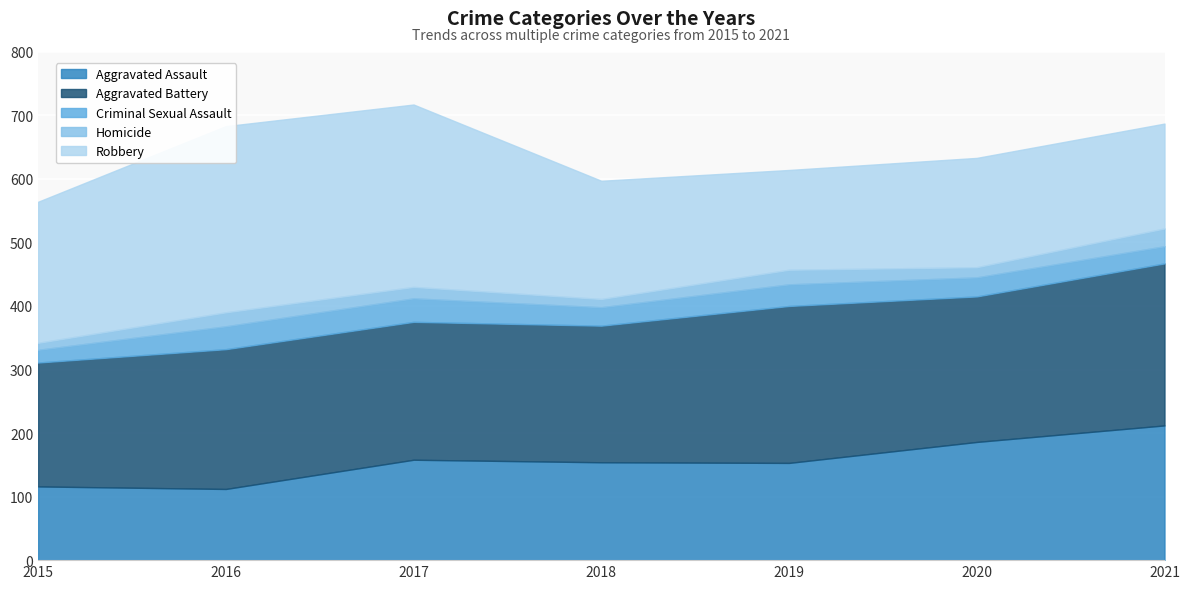

True or false: Aggravated Assault and Homicide cross at least once.

False